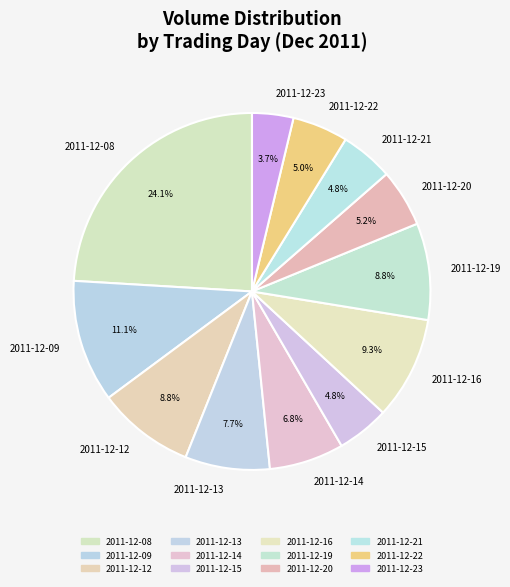

To the nearest percent, what is the difference between the largest and smallest slice percentages?

20%